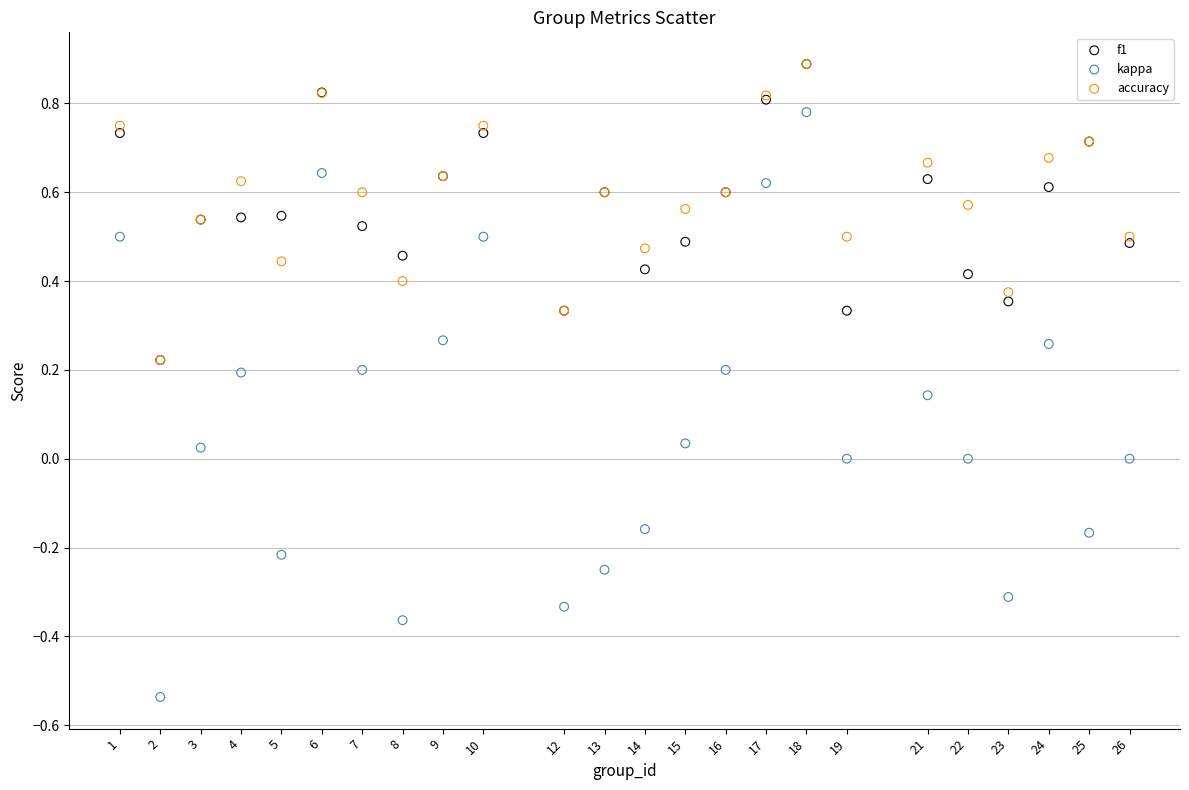

Which series reaches the minimum Y coordinate?

kappa